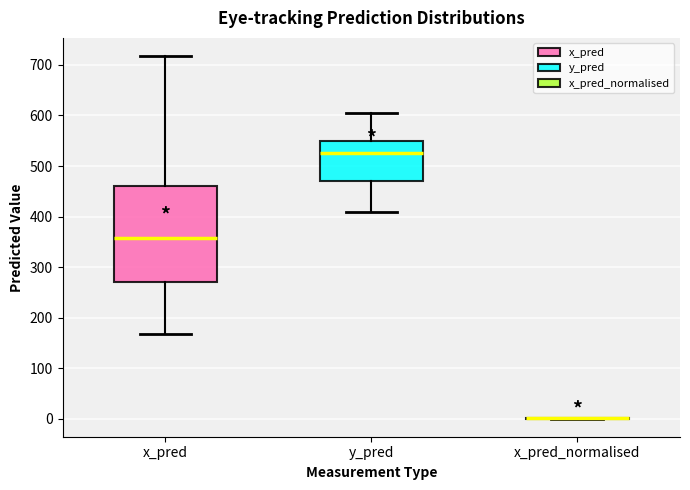

Comparing the boxes themselves (not the whiskers), which one is the tallest?

x_pred